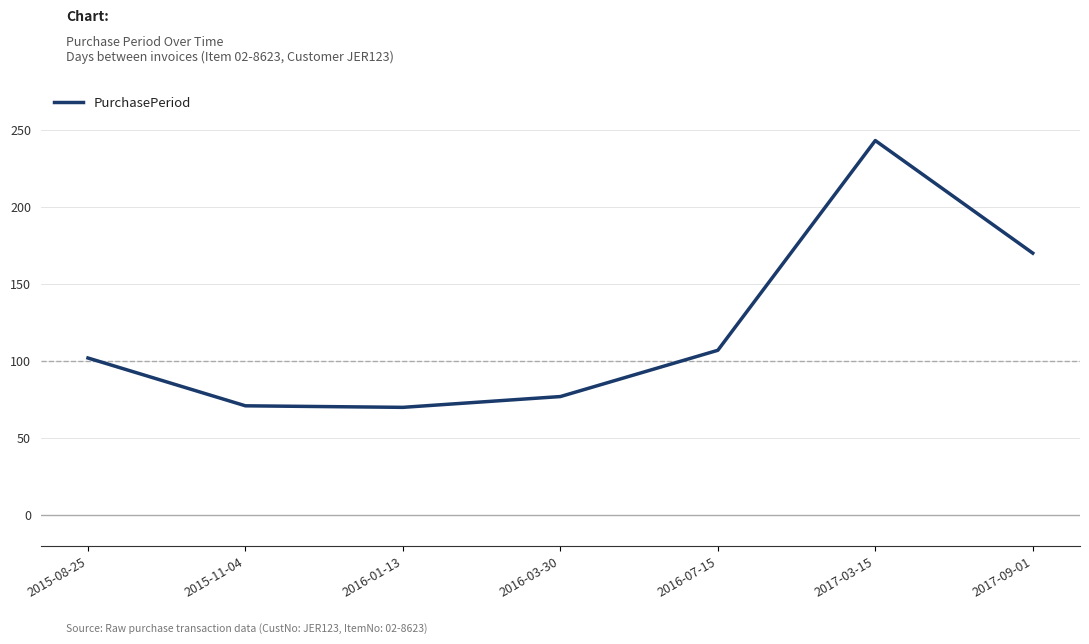

At which label is the value closest to 156?

2017-09-01